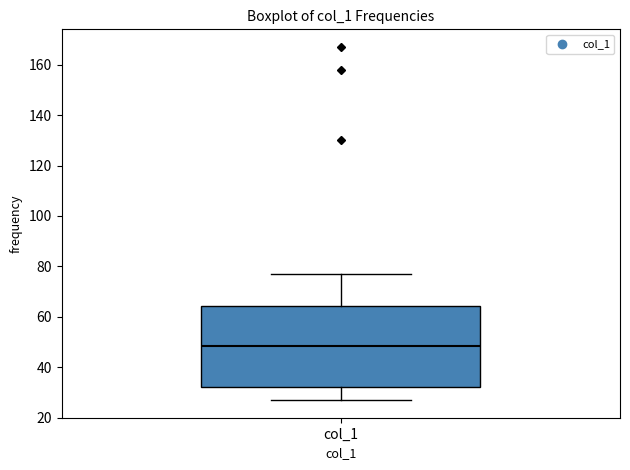

Transcribe this box plot: give where the median line is, the range the box spans, and where the two whiskers end, as read against the y-axis. The values are not printed on the chart, so give them approximately, as read against the axis.

median 48, box 32 to 64, whiskers 28 to 78